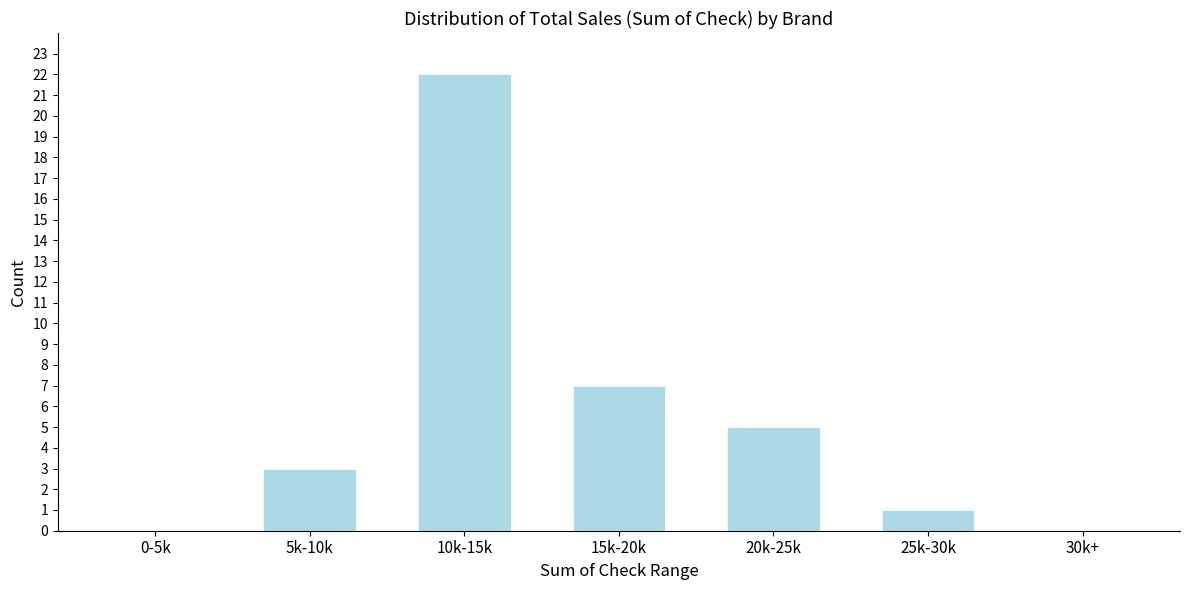

Reading left to right, extract all data points from this chart.

0-5k=0	5k-10k=3	10k-15k=22	15k-20k=7	20k-25k=5	25k-30k=1	30k+=0